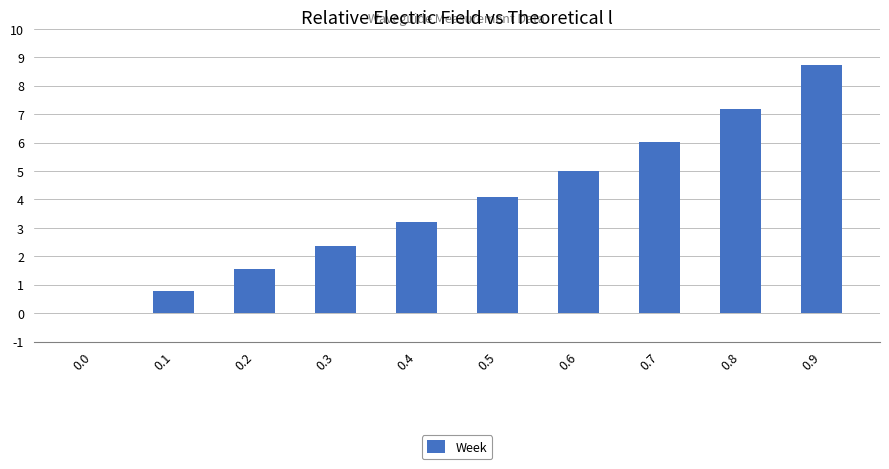

What is the sum of all values?

38.9